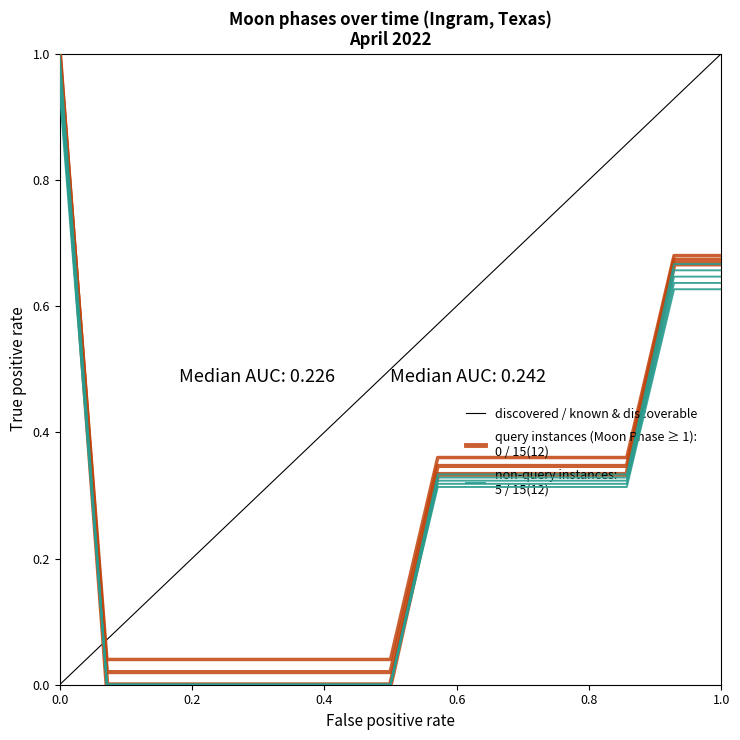

How many categories are shown in the chart?

15